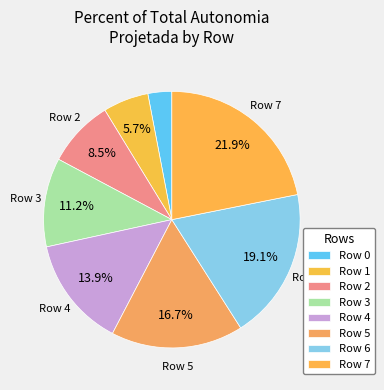

Count the number of slices in the pie.

8